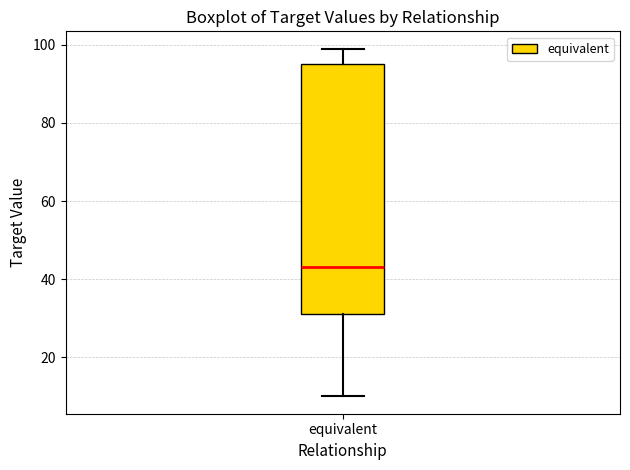

Where does the upper whisker of the box for equivalent end on the y-axis? The values are not printed on the chart, so give them approximately, as read against the axis.

100